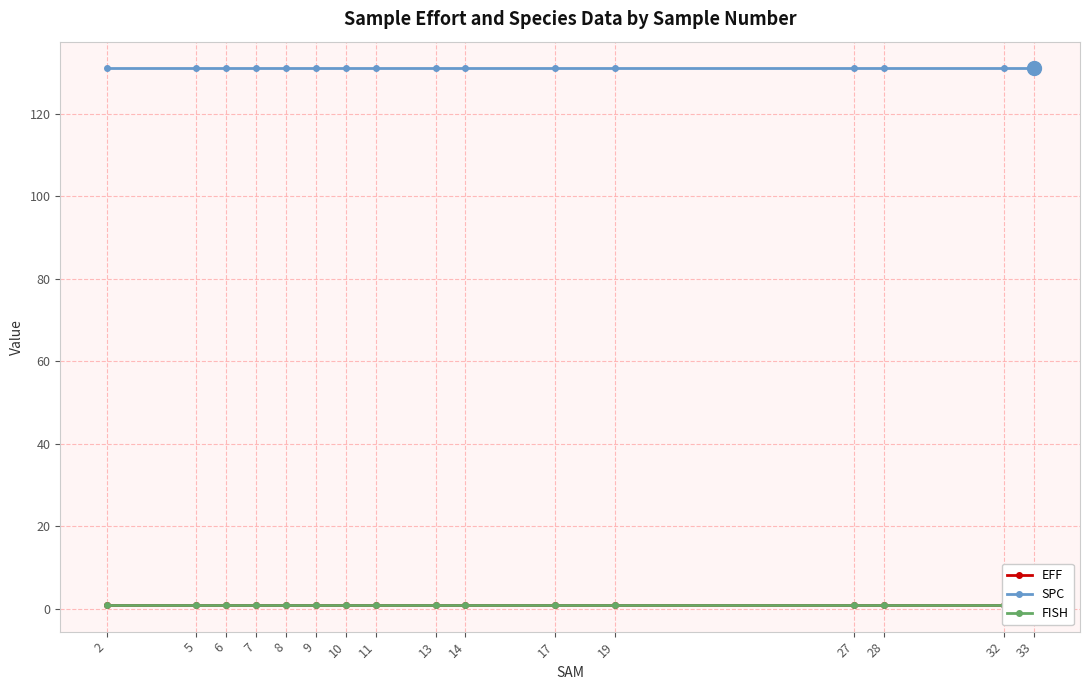

Does the chart display data point markers on the line(s)?

Yes